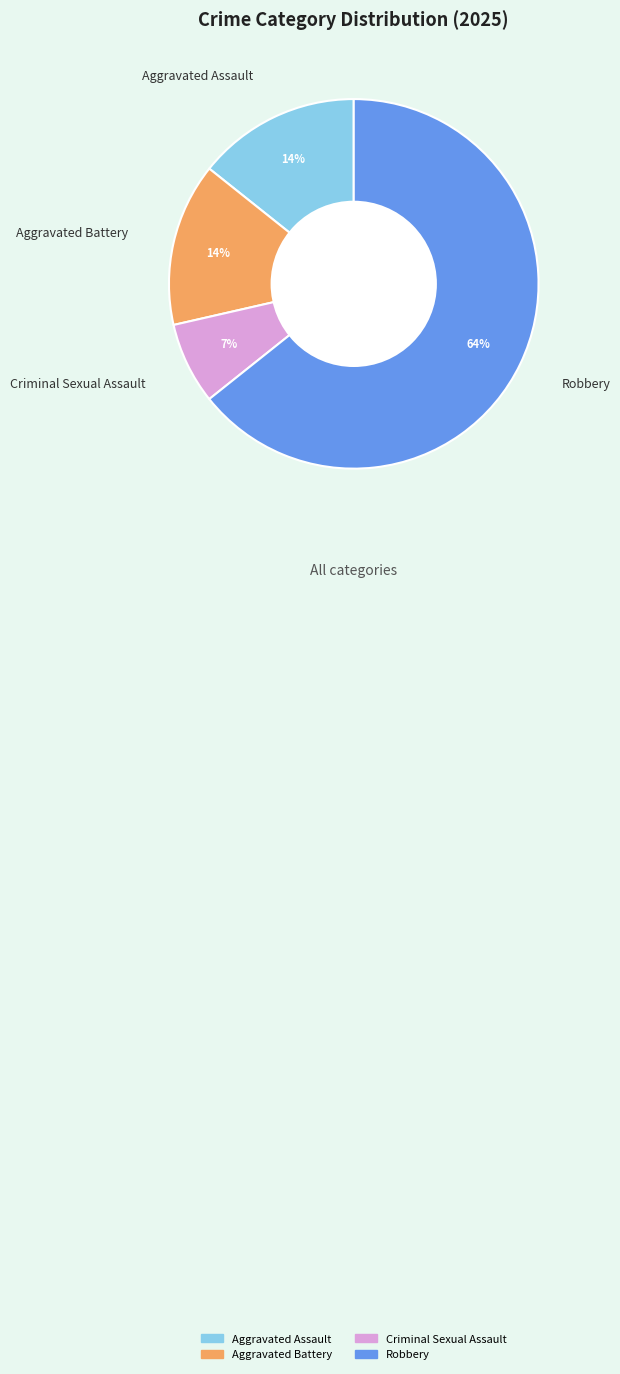

The Aggravated Assault slice represents 14% of the pie. True or false?

True